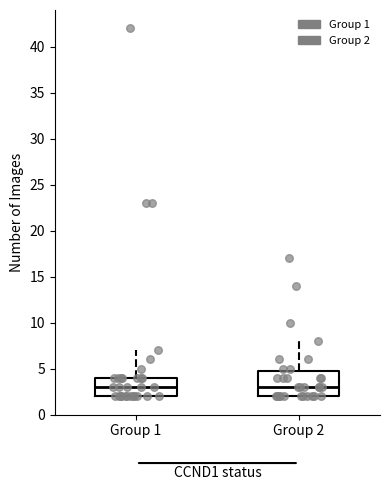

Reading left to right, read every box against the y-axis: the position of its median line, the range the box covers, and the ends of its whiskers. The values are not printed on the chart, so give them approximately, as read against the axis.

Group 1: median 3, box 2 to 4, whiskers 2 to 7
Group 2: median 3, box 2 to 5, whiskers 2 to 8